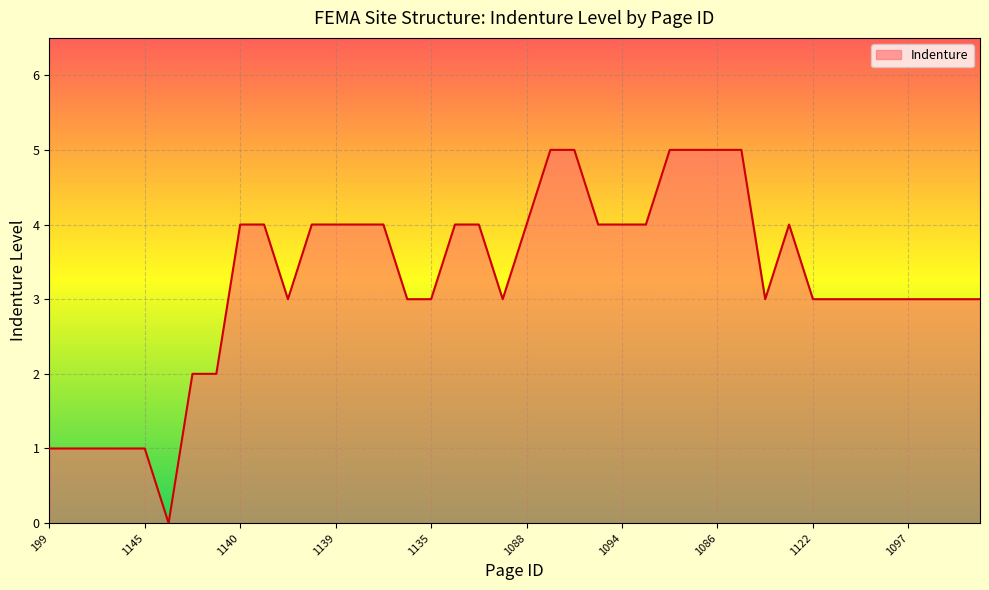

What is the maximum value shown in the chart?

5